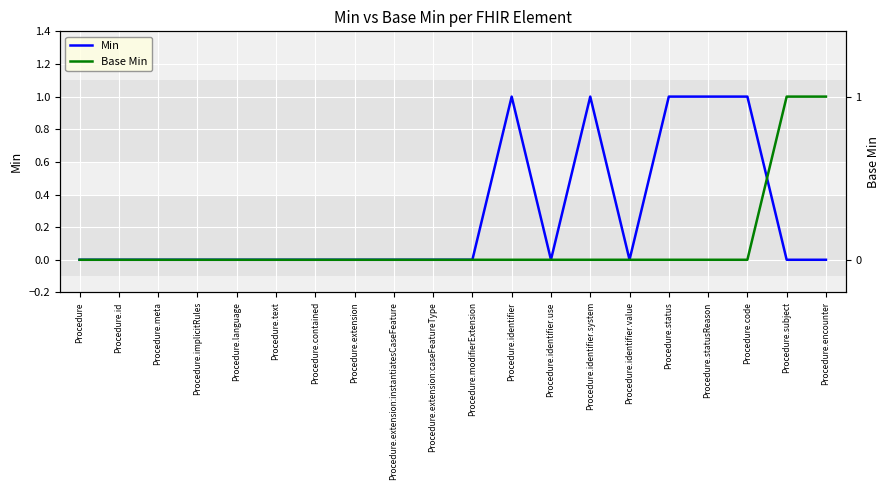

Is it true that Base Min equals 0 at Procedure.text?

True